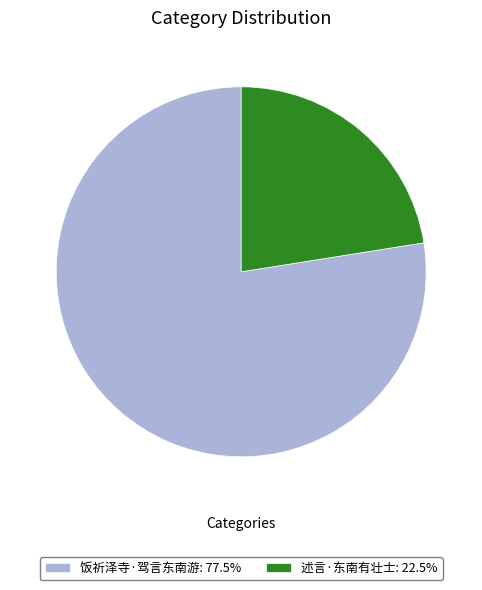

Is the sum of 述言·东南有壮士: 22.5% and 饭祈泽寺·驾言东南游: 77.5% greater than half?

Yes